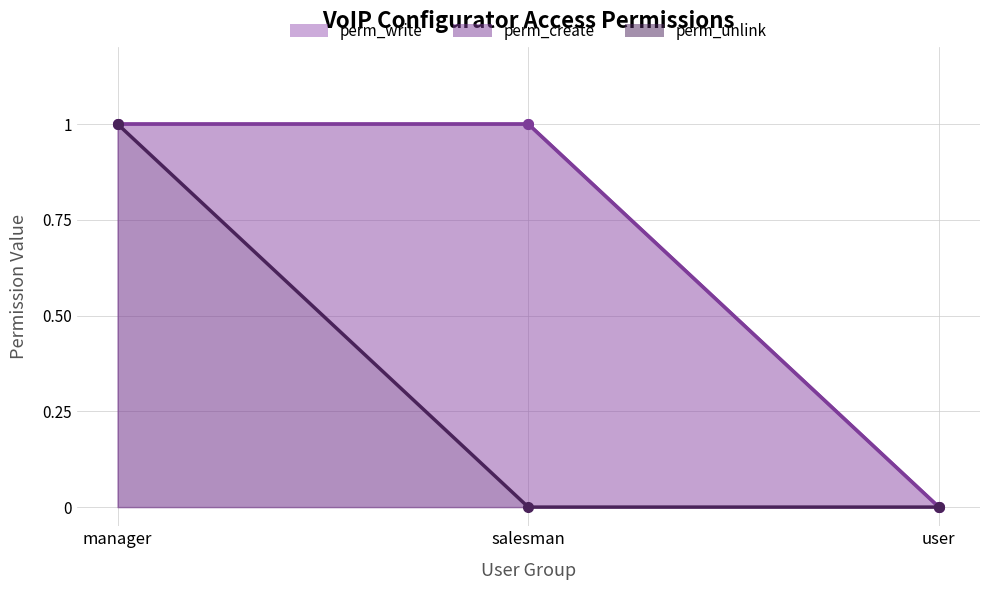

What is the greatest value displayed?

1